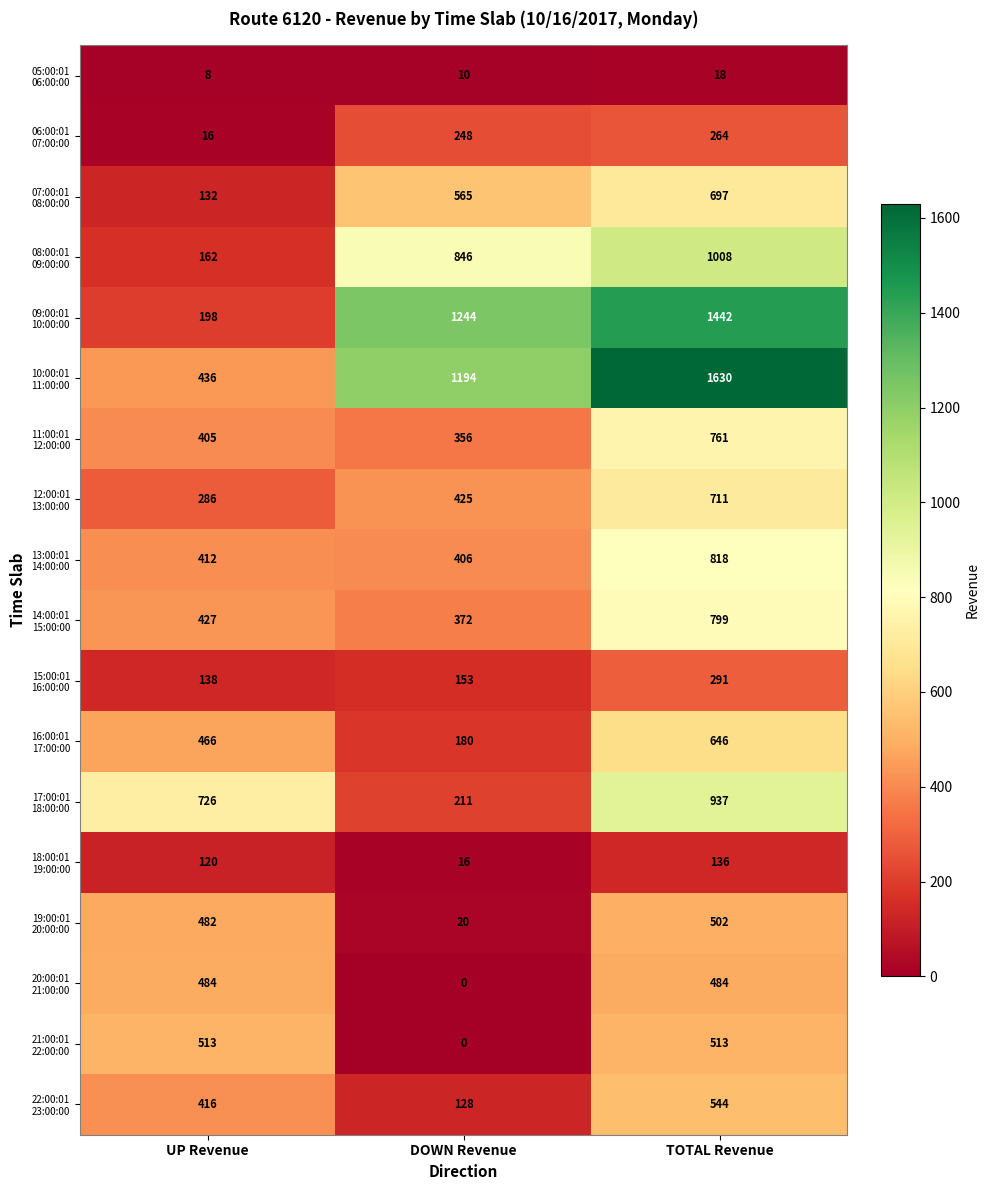

What is the spread (max minus min) of values at DOWN Revenue?

1244